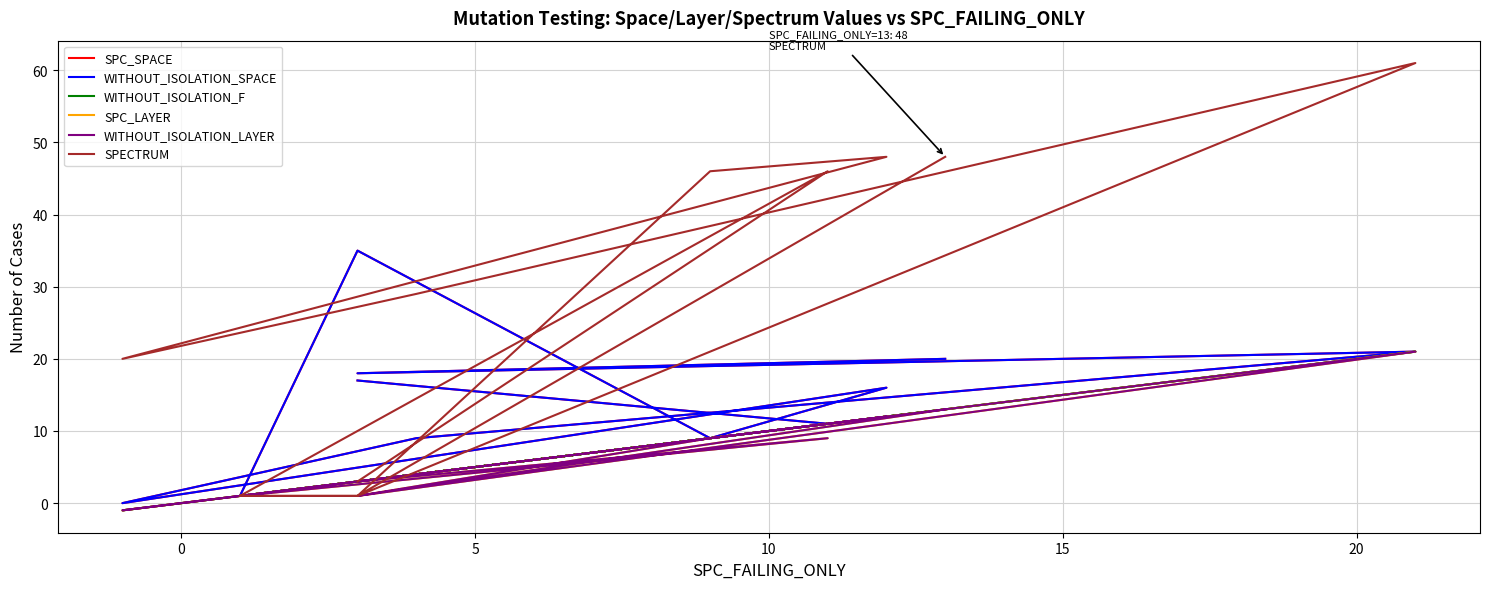

True or false: SPECTRUM and WITHOUT_ISOLATION_F intersect in this chart.

True